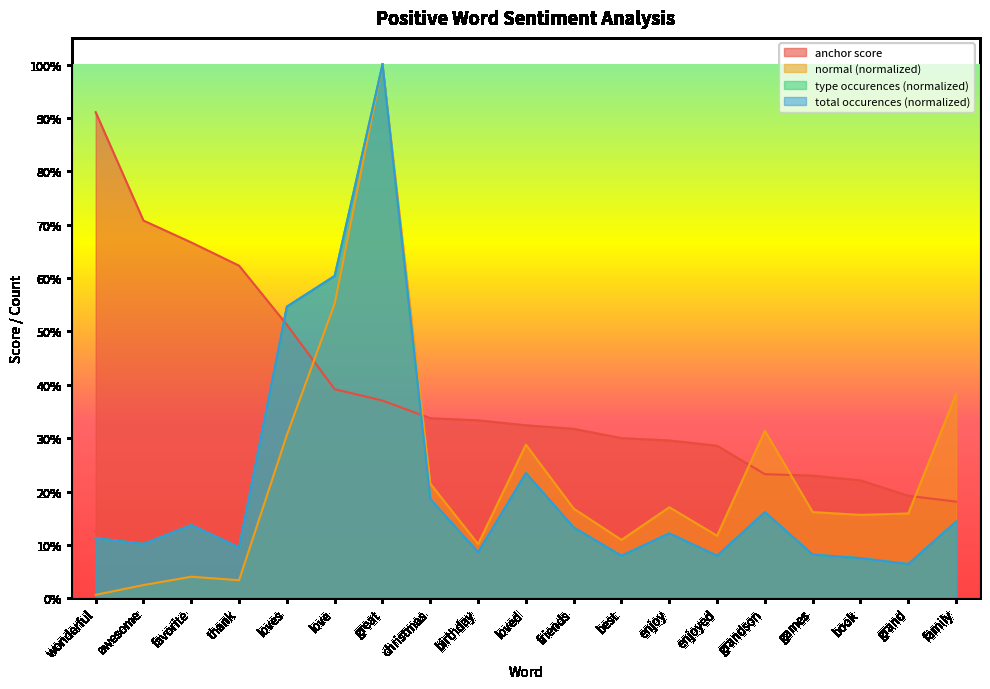

Which has a higher value, birthday or enjoy?

birthday